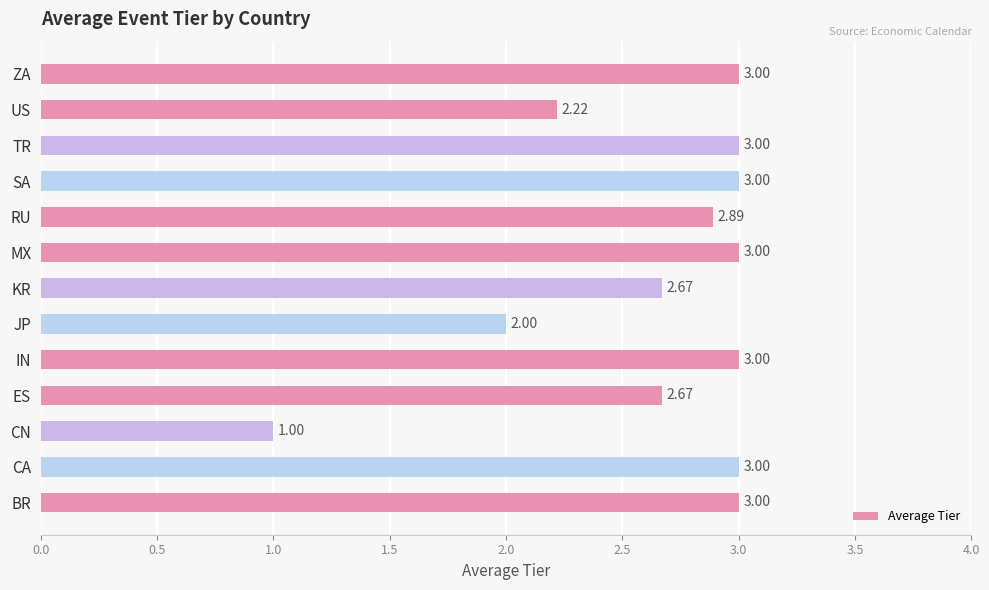

What is the sum of all values?

34.5